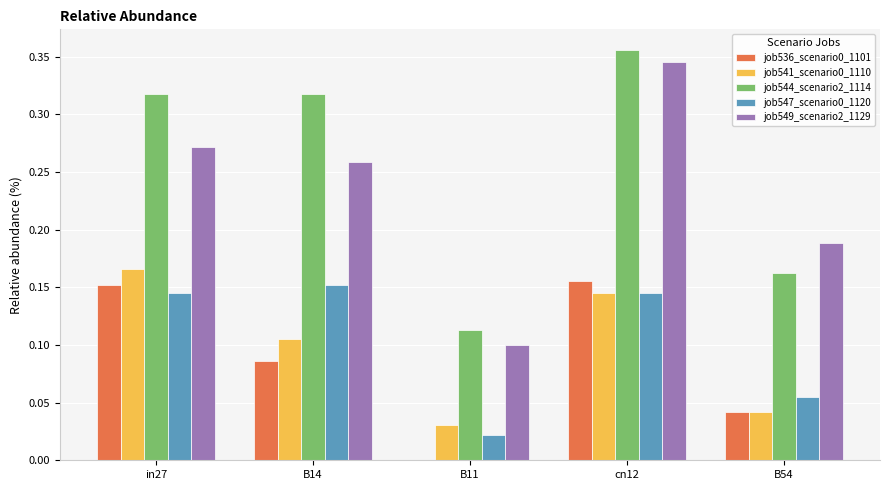

What is the total value across all series at B14?

0.9